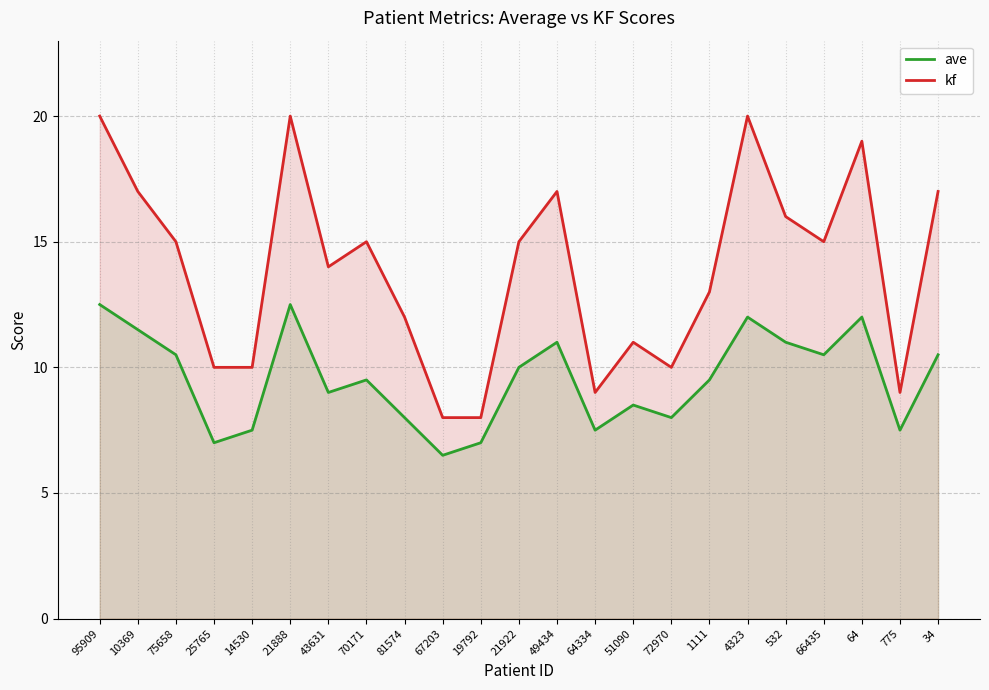

What are all the series names shown in the legend?

ave, kf